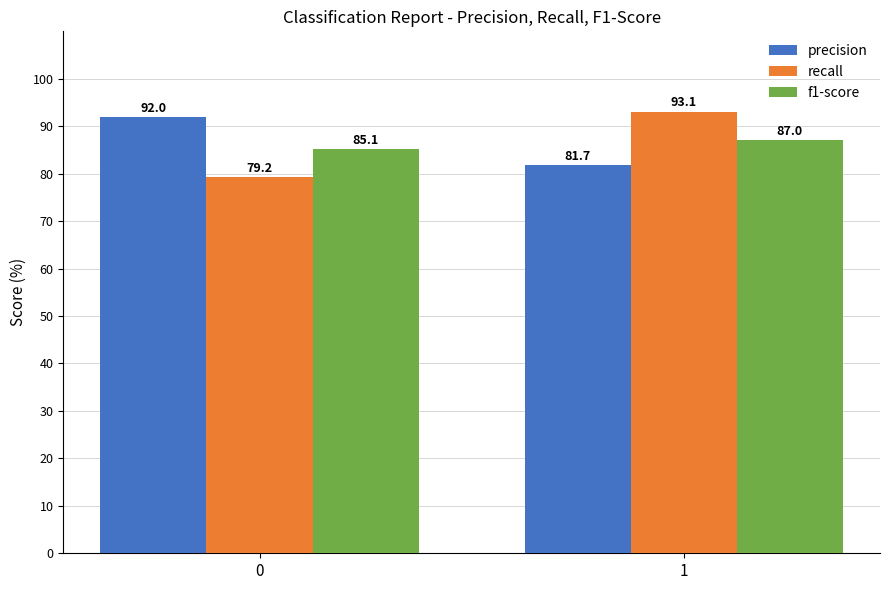

How many distinct data groups are displayed?

3